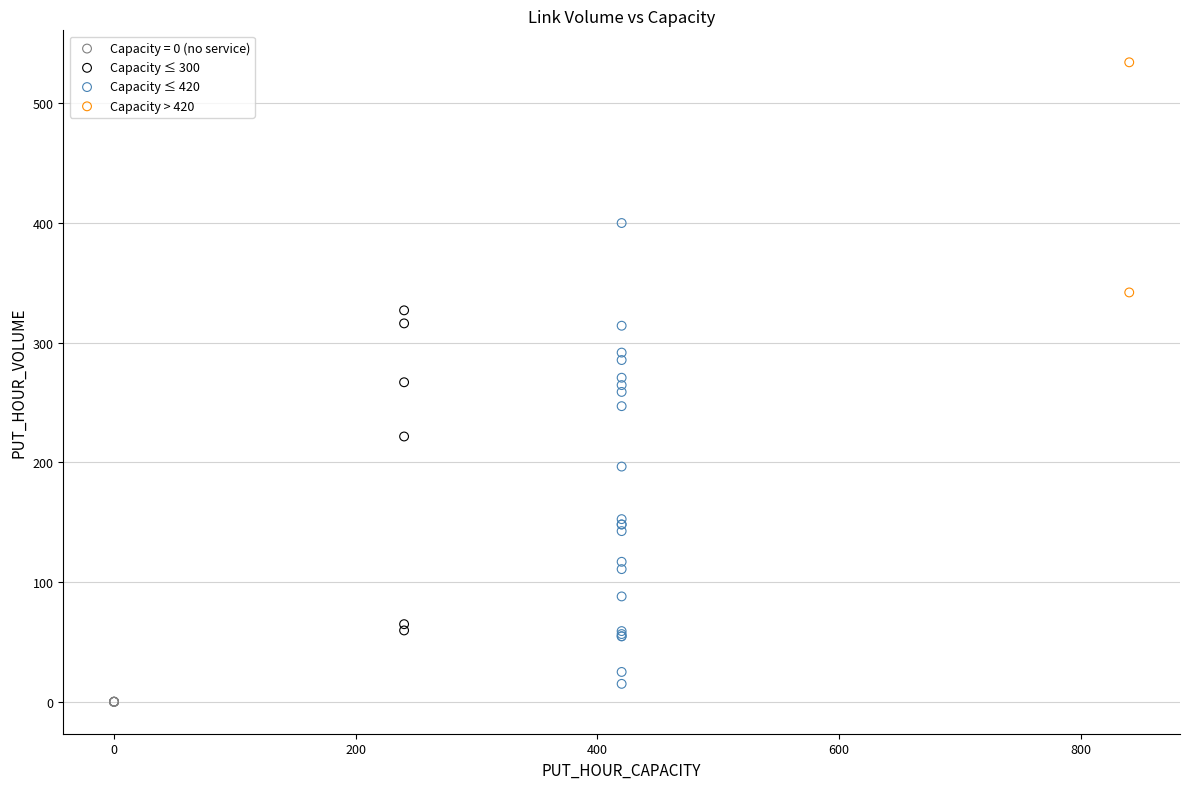

What are all the series names shown in the legend?

Capacity = 0 (no service), Capacity ≤ 300, Capacity ≤ 420, Capacity > 420